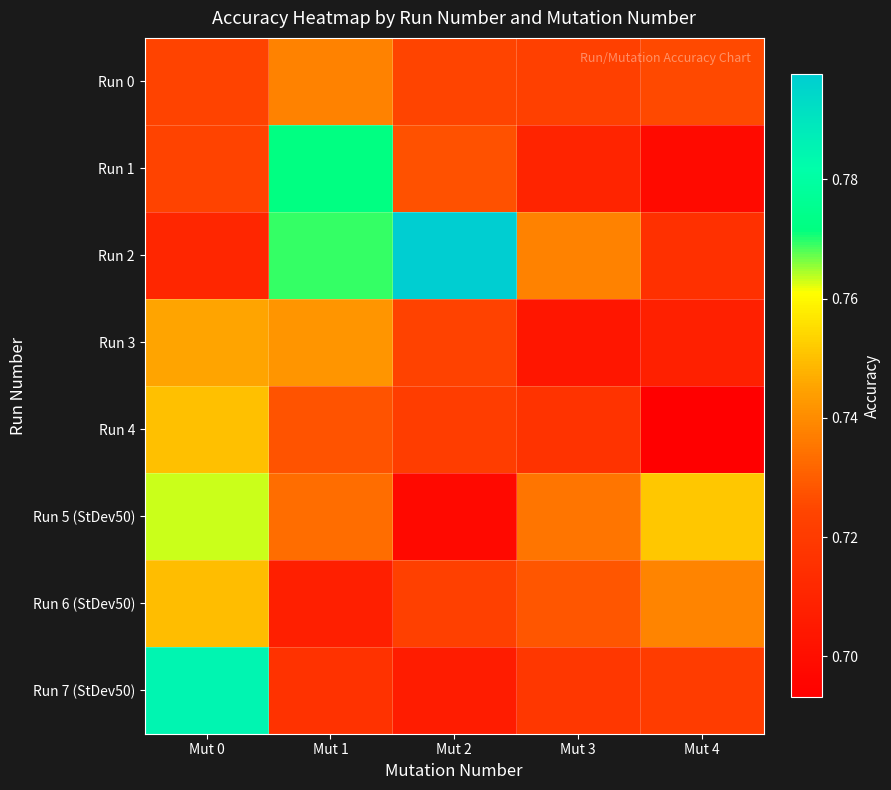

What is the spread (max minus min) of values at Mut 4?

0.1